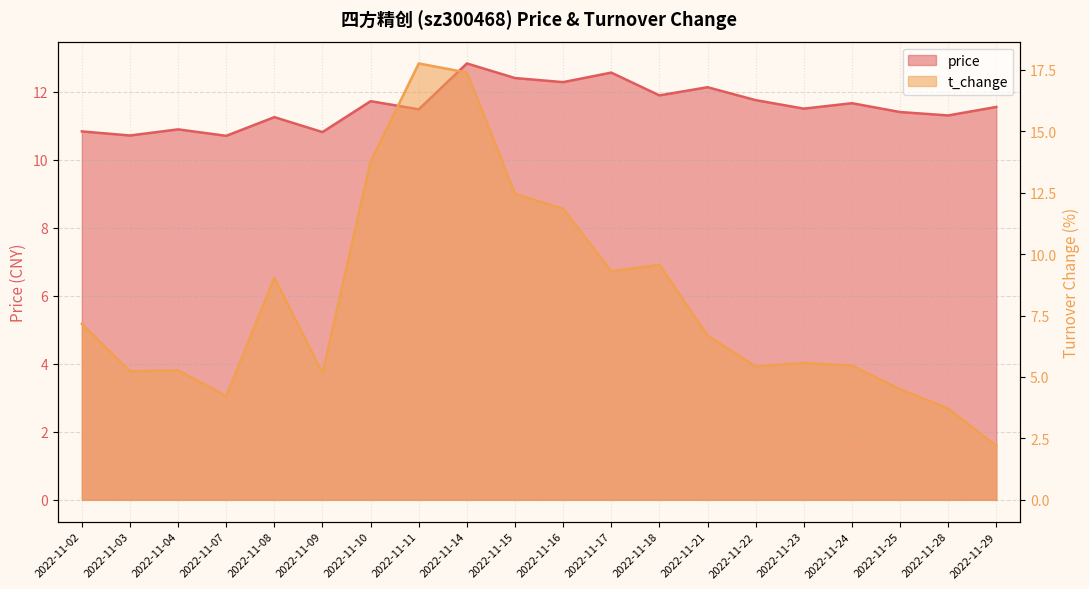

Count the number of data series in this chart.

2